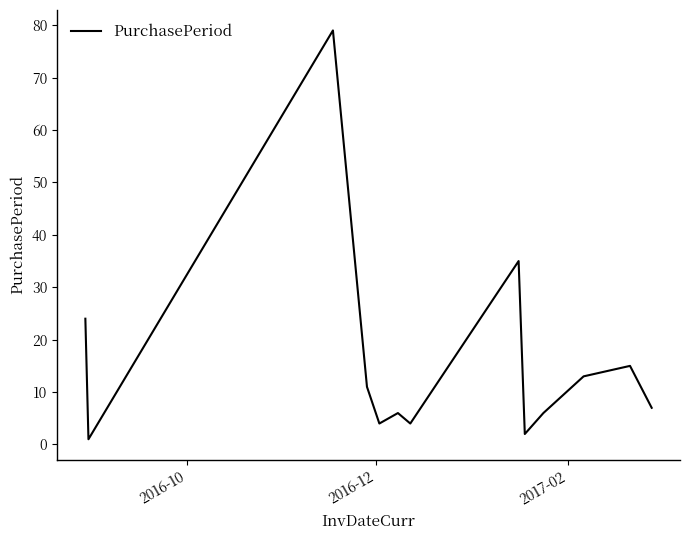

Reading right to left, list all the values displayed in this chart.

7	15	13	6	2	35	4	6	4	11	79	1	24